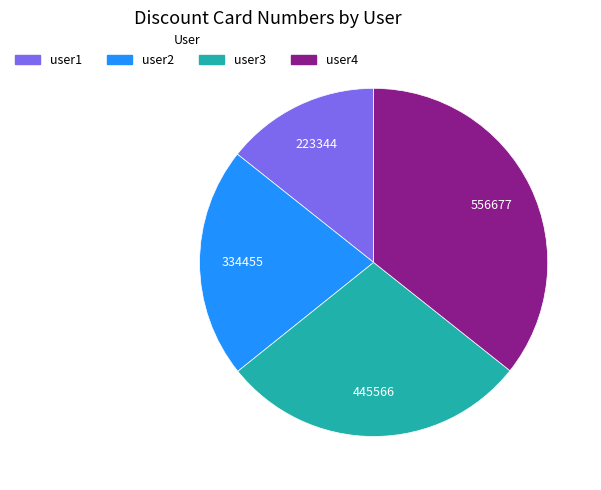

What is the largest slice in the pie chart?

user4